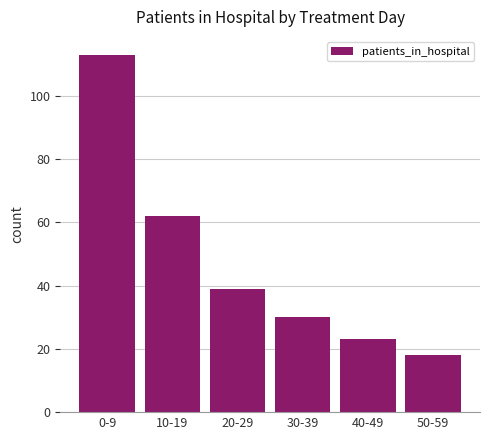

Reading right to left, transcribe all the data shown in this chart.

18	23	30	39	62	113